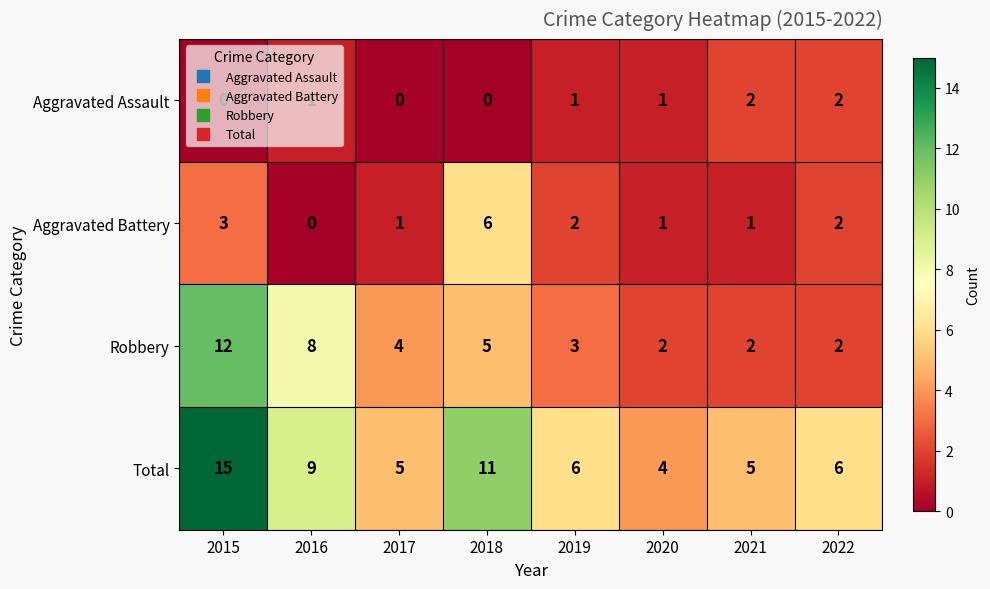

What is the lowest value of the Total series?

4